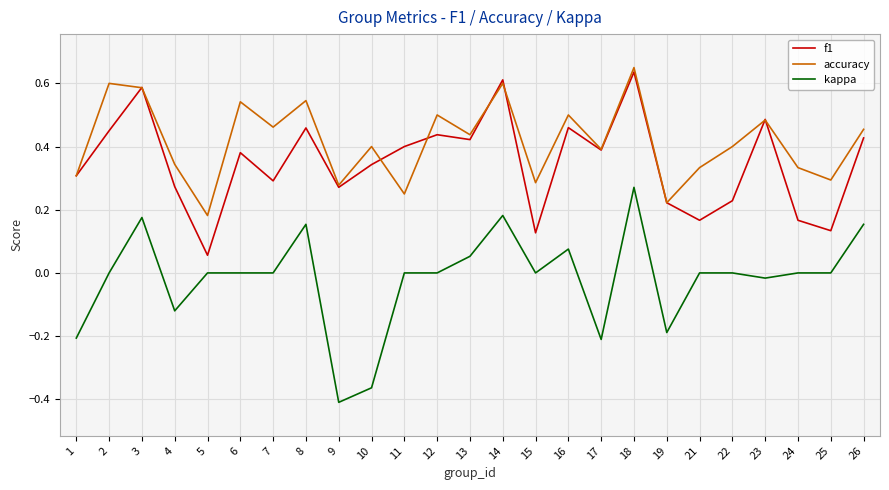

What are all the series names shown in the legend?

f1, accuracy, kappa